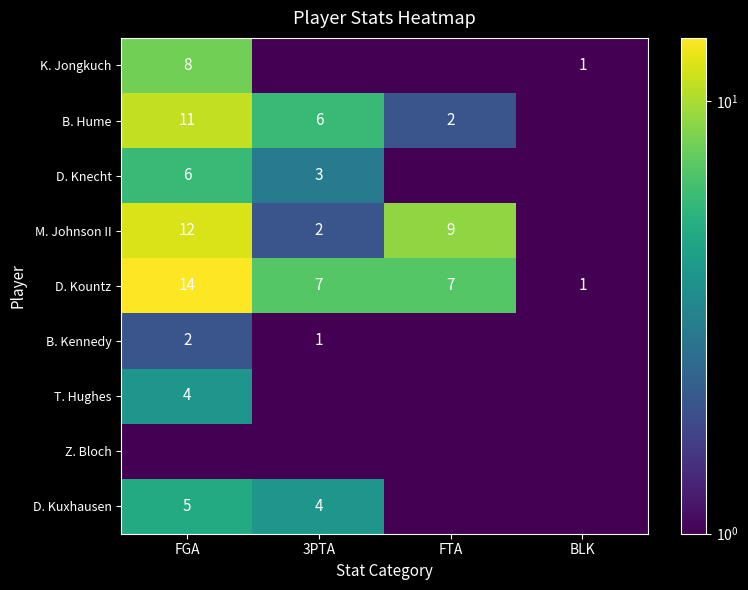

What is the sum of the D. Kountz values at FGA and FTA?

21.0